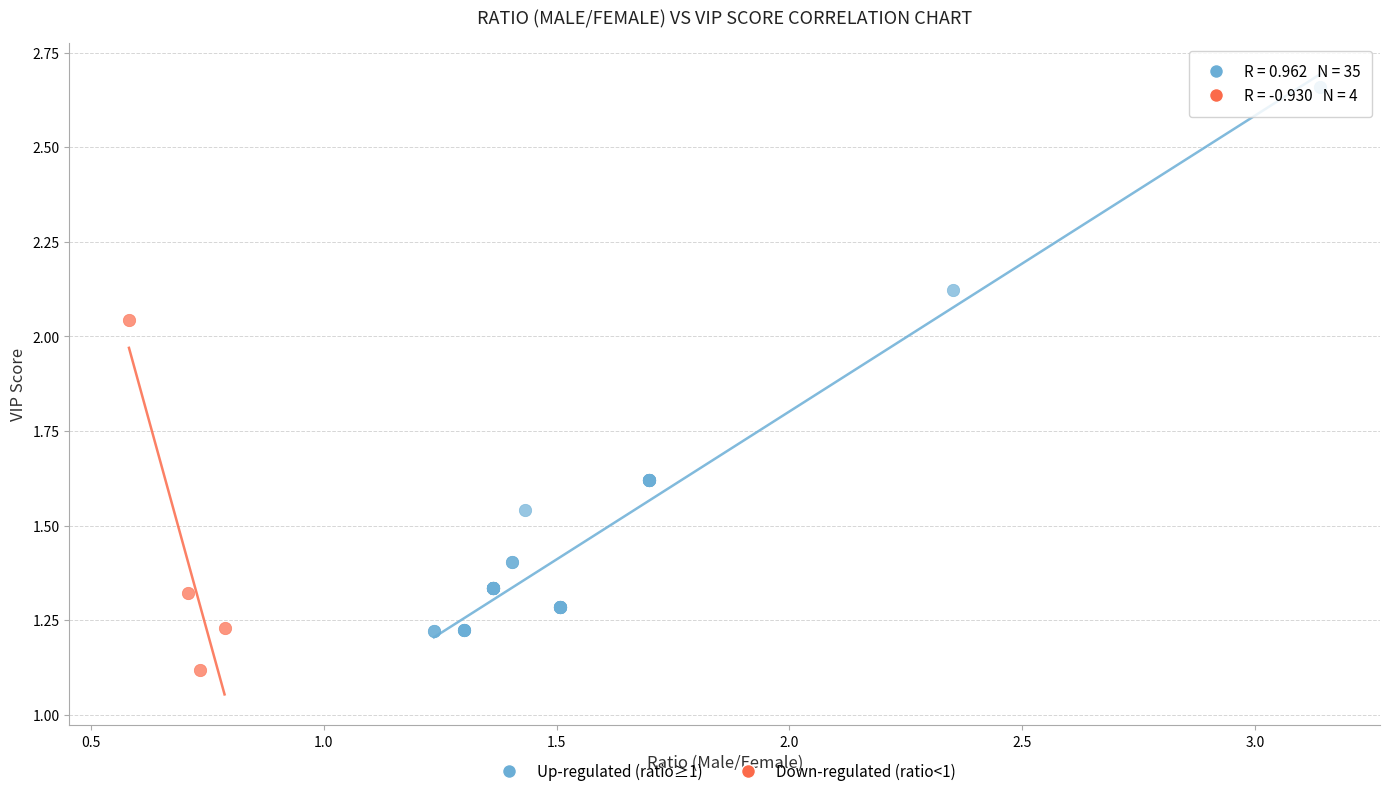

Which series reaches the maximum Y coordinate?

Up-regulated (ratio≥1)